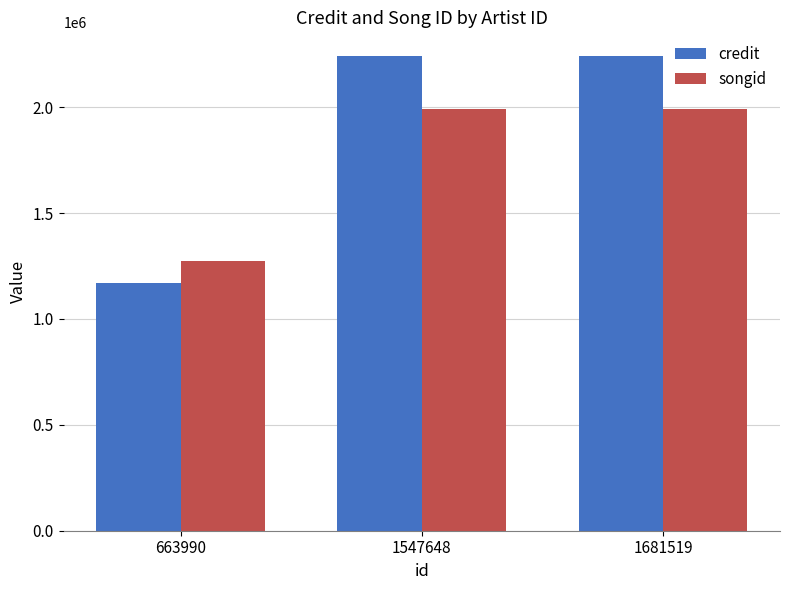

How many bars are there in each group?

2